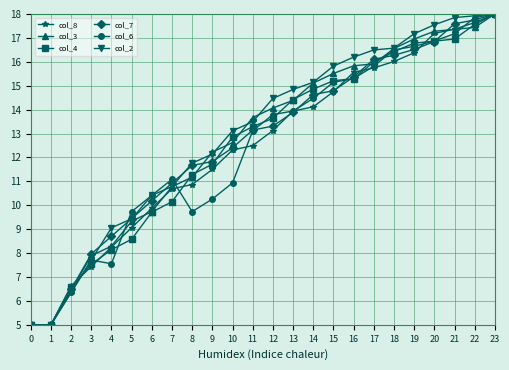

What is the minimum value shown in the chart?

5.0